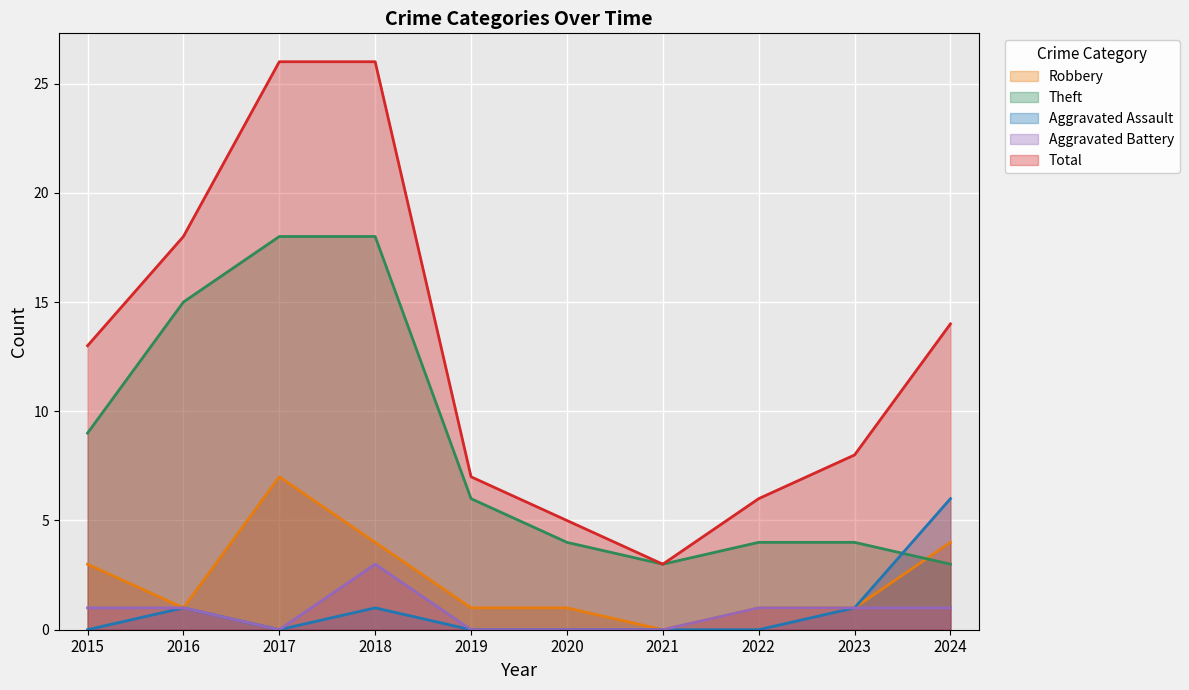

At which label does Aggravated Battery reach its minimum?

2017